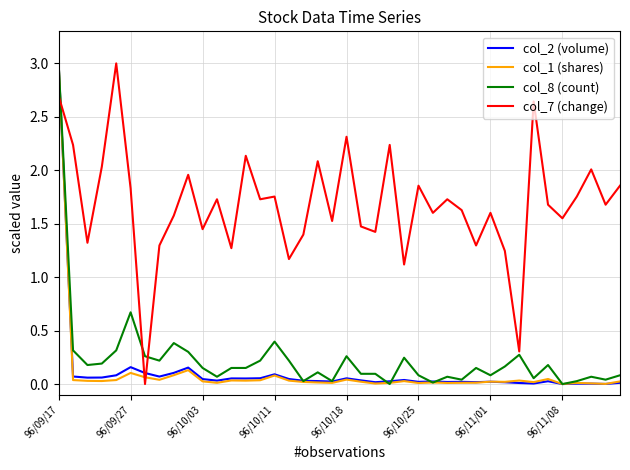

Which series has the largest total across all categories?

col_7 (change)